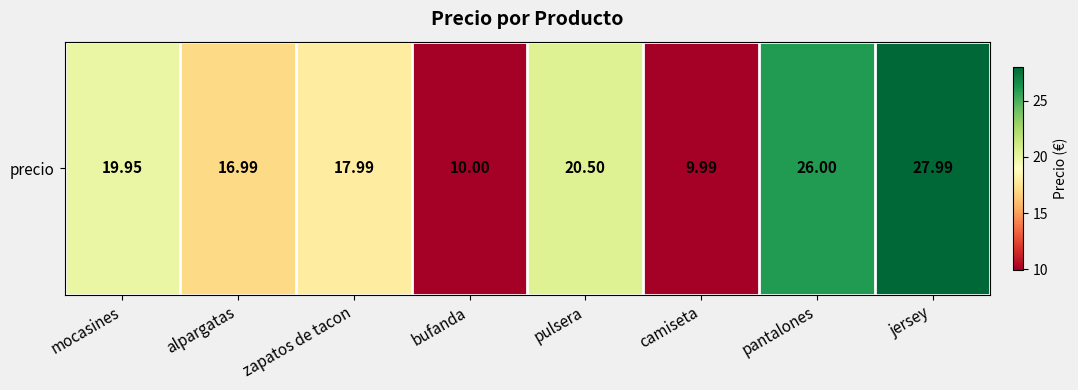

What is the sum of all values?

149.4